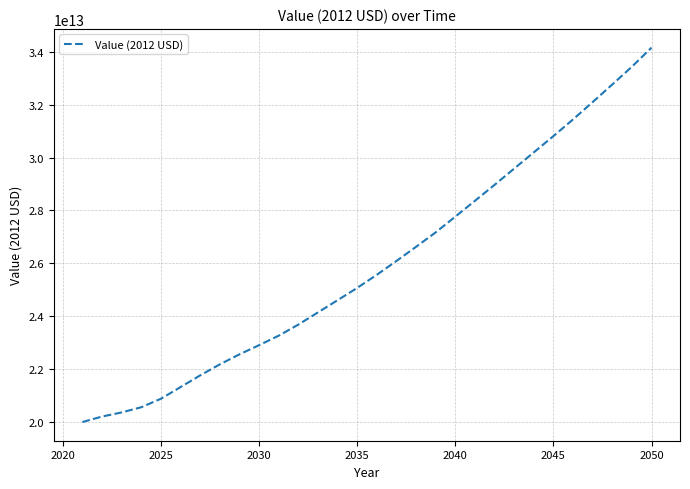

How many lines are shown in the chart?

1